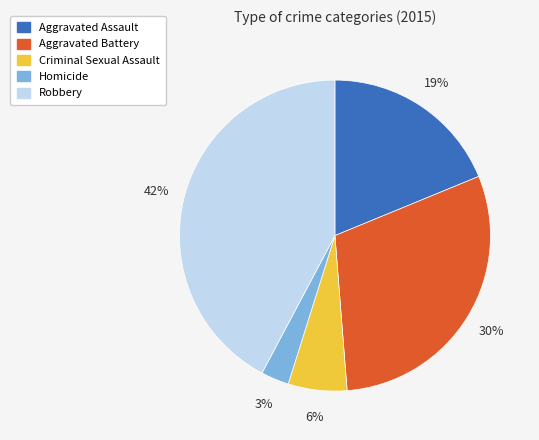

What is the ratio of the value at Robbery to the value at Aggravated Assault?

2.2